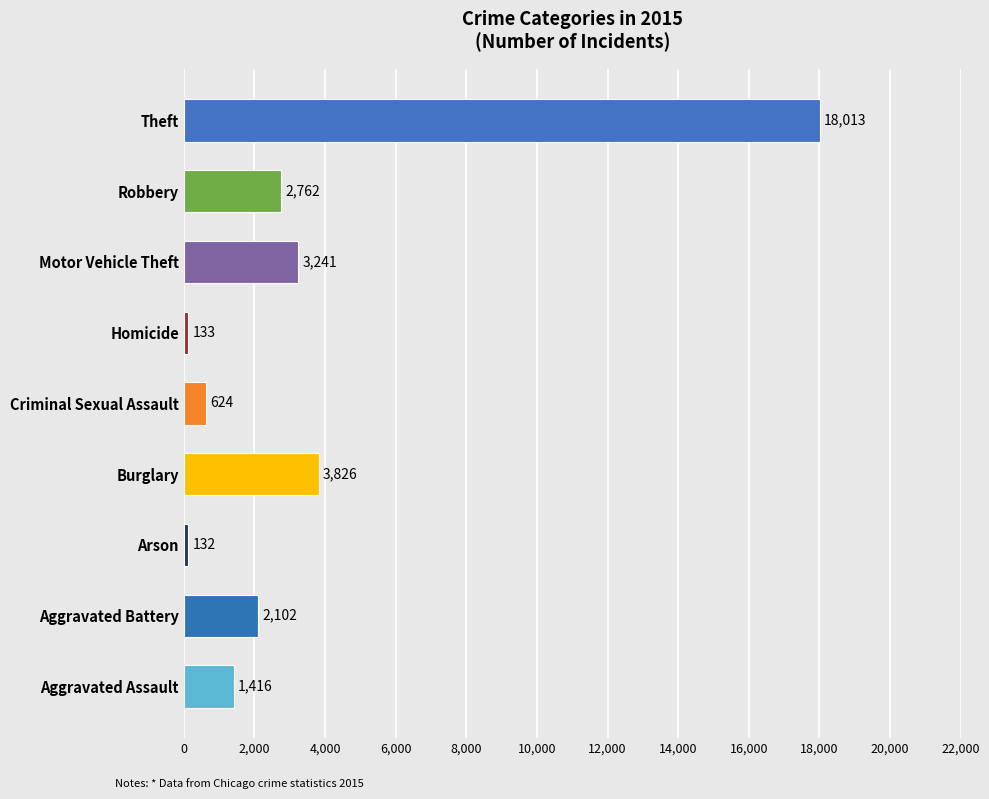

True or false: the data shows 231 at Criminal Sexual Assault.

False